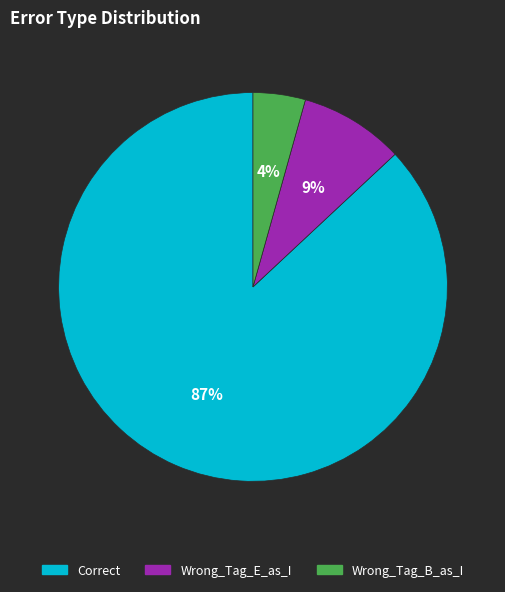

Which slice is the largest?

Correct